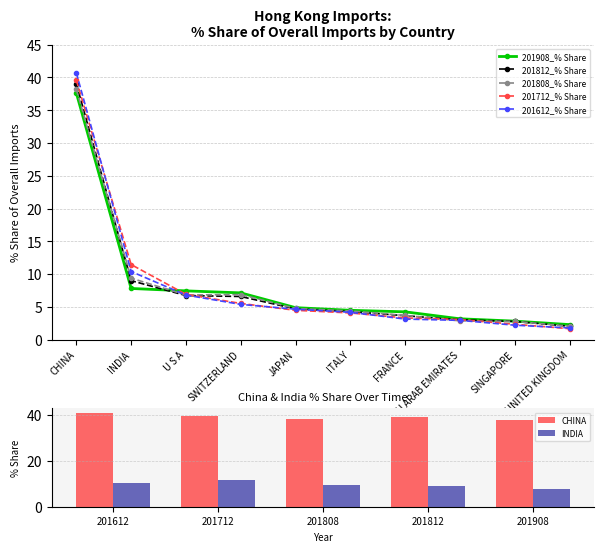

Reading left to right, extract all data points from this chart.

201908_% Share: CHINA=37.6	INDIA=7.8	U S A=7.4	SWITZERLAND=7.1	JAPAN=4.9	ITALY=4.5	FRANCE=4.2	U ARAB EMIRATES=3.2	SINGAPORE=2.8	UNITED KINGDOM=2.3
201812_% Share: CHINA=39.1	INDIA=9.0	U S A=6.7	SWITZERLAND=6.6	JAPAN=4.7	ITALY=4.3	FRANCE=3.6	U ARAB EMIRATES=3.0	SINGAPORE=2.8	UNITED KINGDOM=2.0
201808_% Share: CHINA=38.2	INDIA=9.4	U S A=6.8	SWITZERLAND=6.9	JAPAN=4.8	ITALY=4.4	FRANCE=3.7	U ARAB EMIRATES=2.9	SINGAPORE=2.8	UNITED KINGDOM=2.0
201712_% Share: CHINA=39.6	INDIA=11.5	U S A=6.9	SWITZERLAND=5.5	JAPAN=4.5	ITALY=4.1	FRANCE=3.3	U ARAB EMIRATES=3.1	SINGAPORE=2.3	UNITED KINGDOM=1.7
201612_% Share: CHINA=40.7	INDIA=10.4	U S A=6.8	SWITZERLAND=5.4	JAPAN=4.6	ITALY=4.2	FRANCE=3.1	U ARAB EMIRATES=2.9	SINGAPORE=2.2	UNITED KINGDOM=1.8